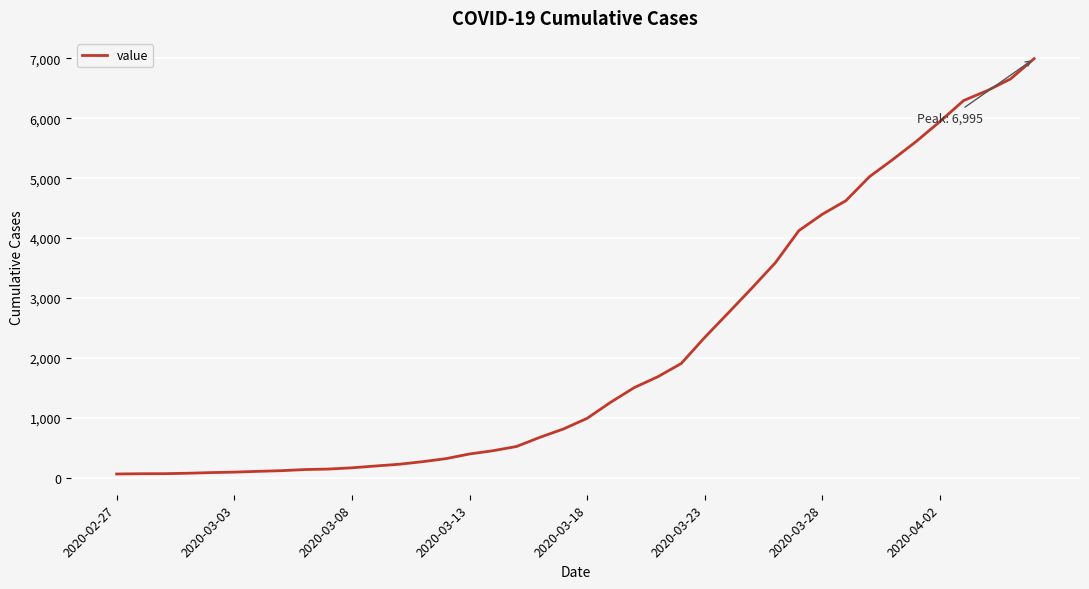

How many lines are shown in the chart?

1